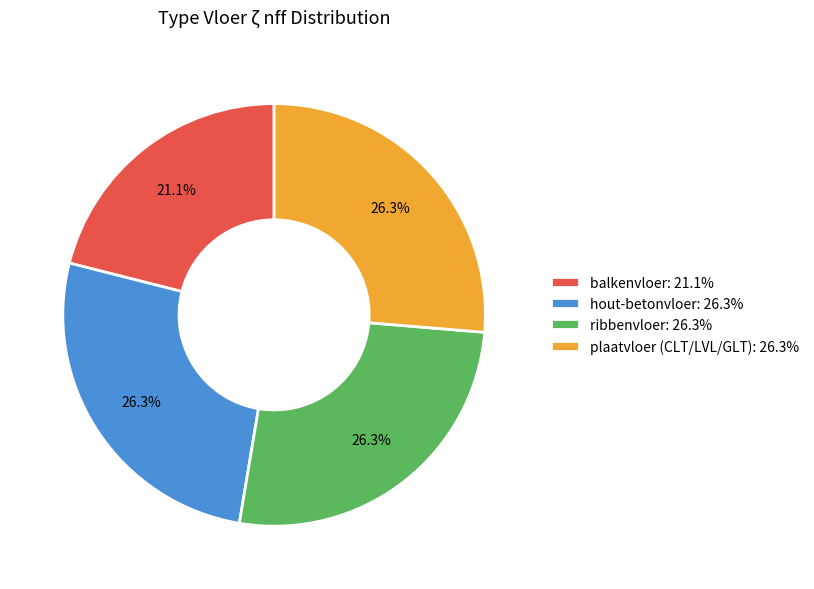

Is balkenvloer the majority of the pie?

No